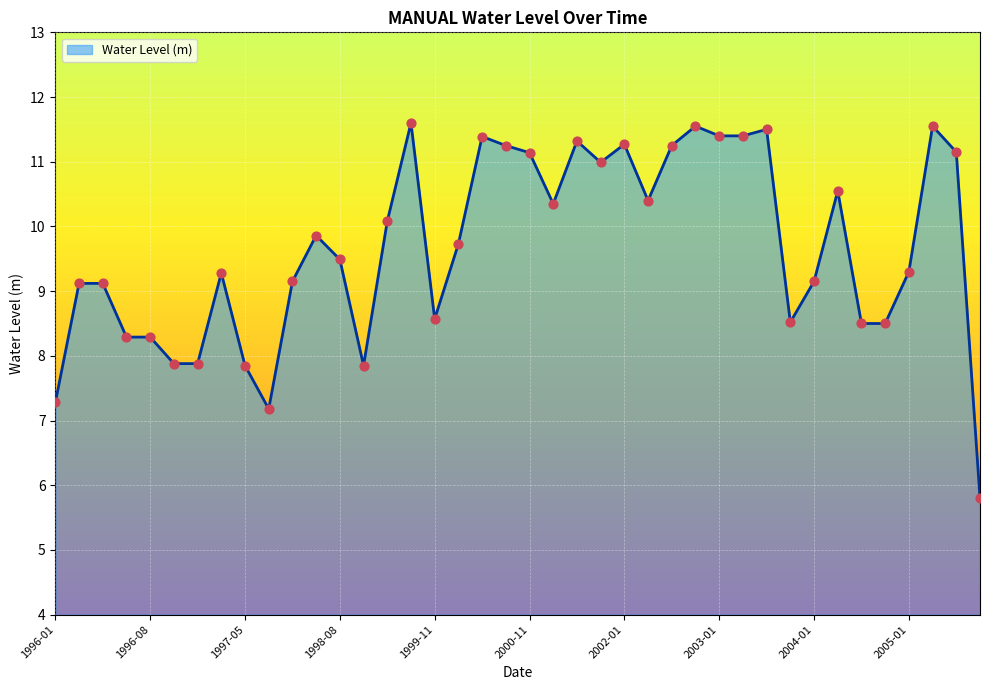

What is the maximum value shown in the chart?

11.6